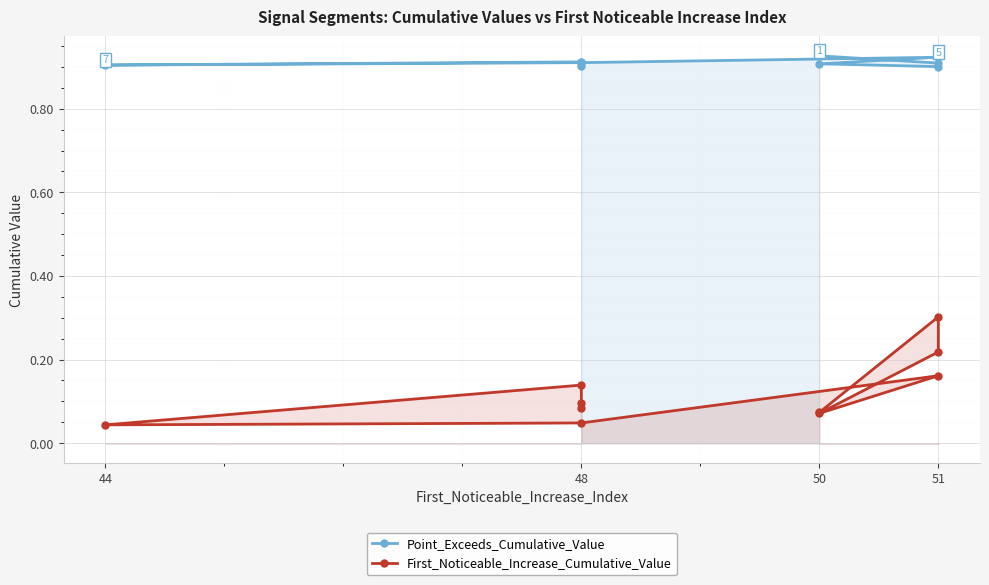

In First_Noticeable_Increase_Cumulative_Value, how many points are lower than both neighbors (excluding endpoints)?

3